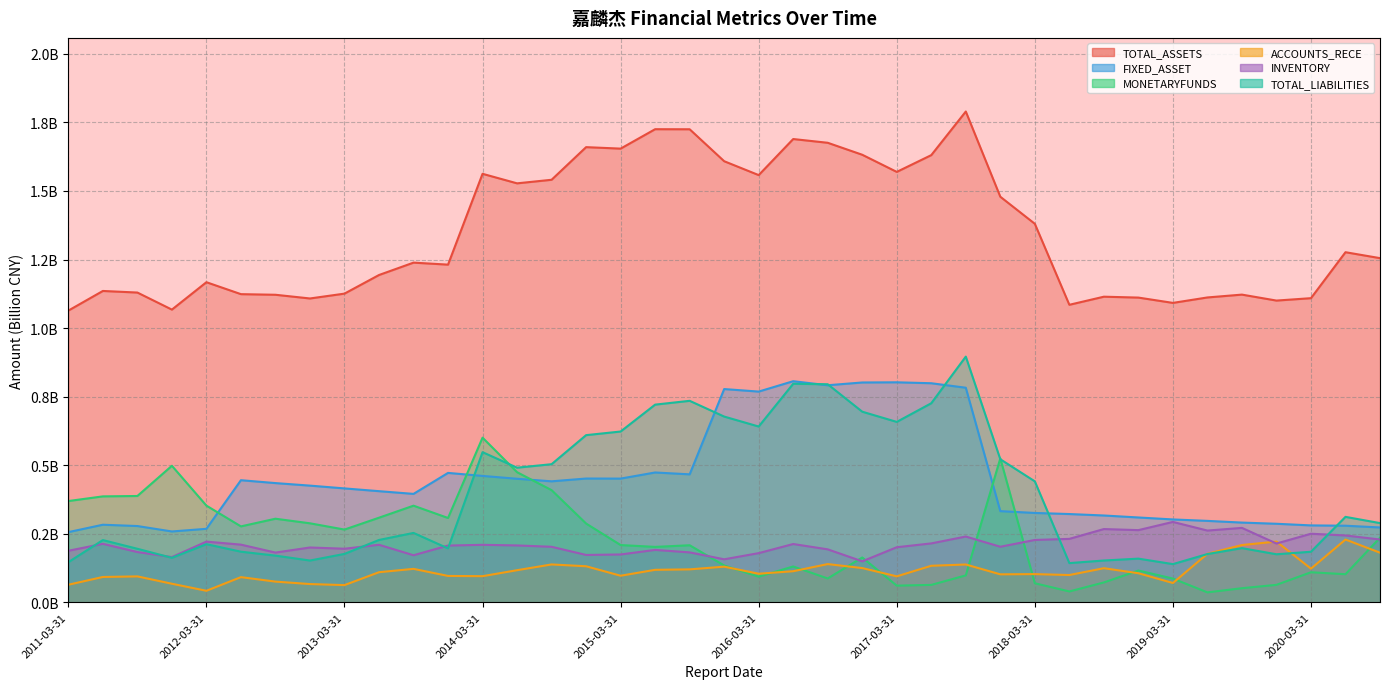

At which category does the chart reach its minimum across all series?

2019-06-30